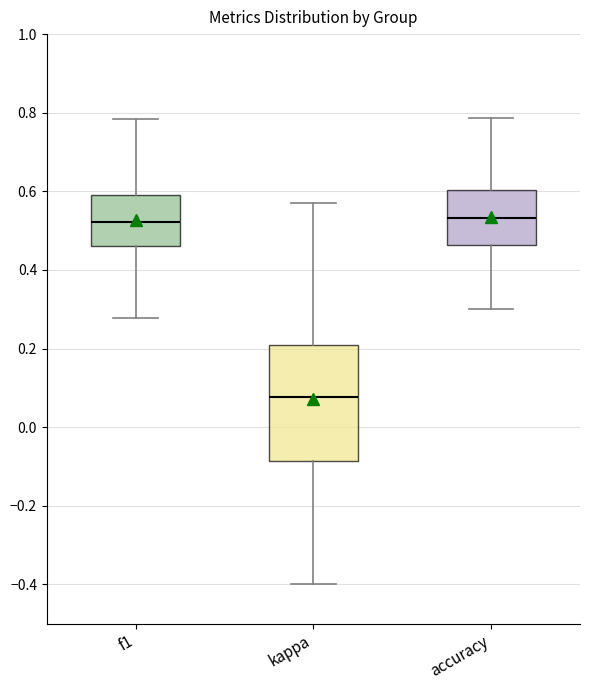

Reading left to right, read every box against the y-axis: the position of its median line, the range the box covers, and the ends of its whiskers. The values are not printed on the chart, so give them approximately, as read against the axis.

f1: median 0.52, box 0.46 to 0.60, whiskers 0.28 to 0.78
kappa: median 0.08, box -0.08 to 0.20, whiskers -0.40 to 0.58
accuracy: median 0.54, box 0.46 to 0.60, whiskers 0.30 to 0.78